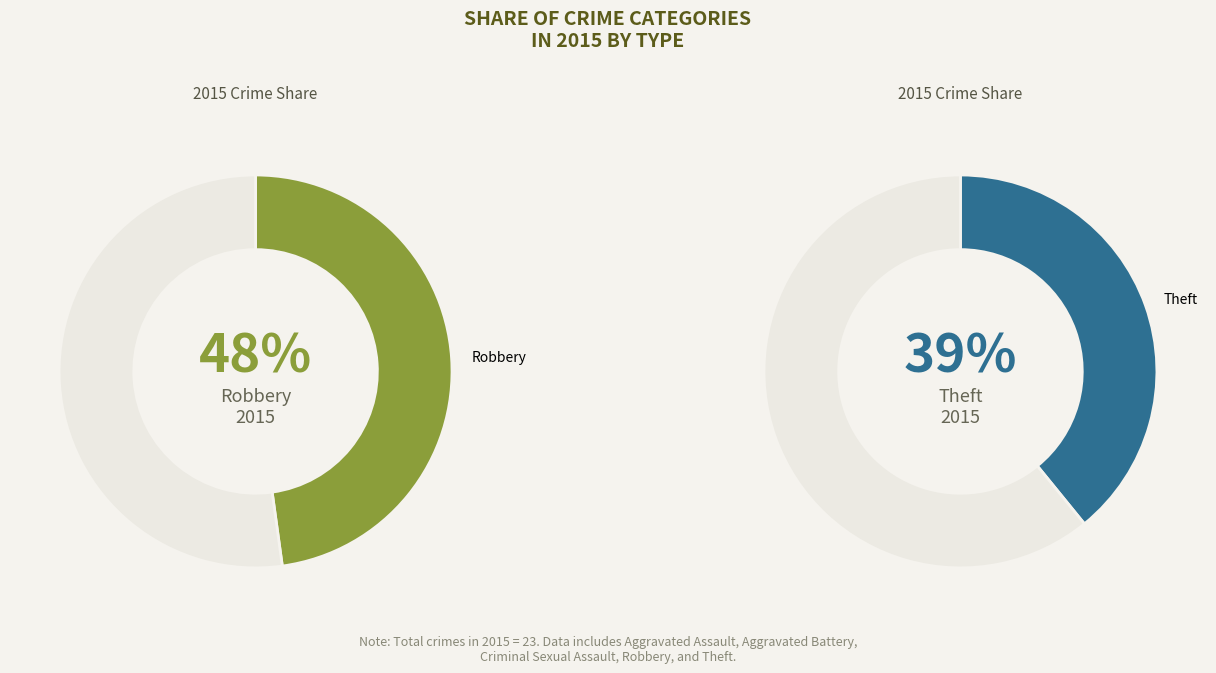

To the nearest percent, what is the combined percentage of Aggravated Assault and Aggravated Battery?

12%